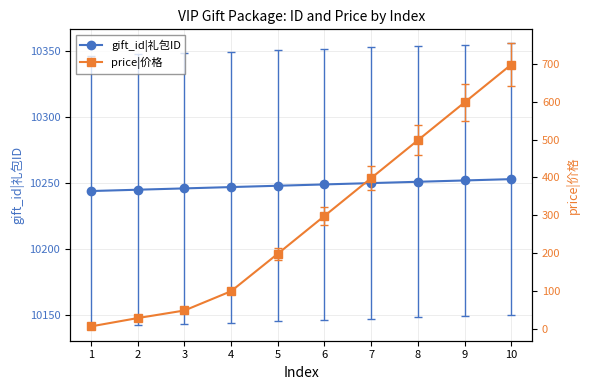

Which series changed the most between 5 and 6?

price|价格